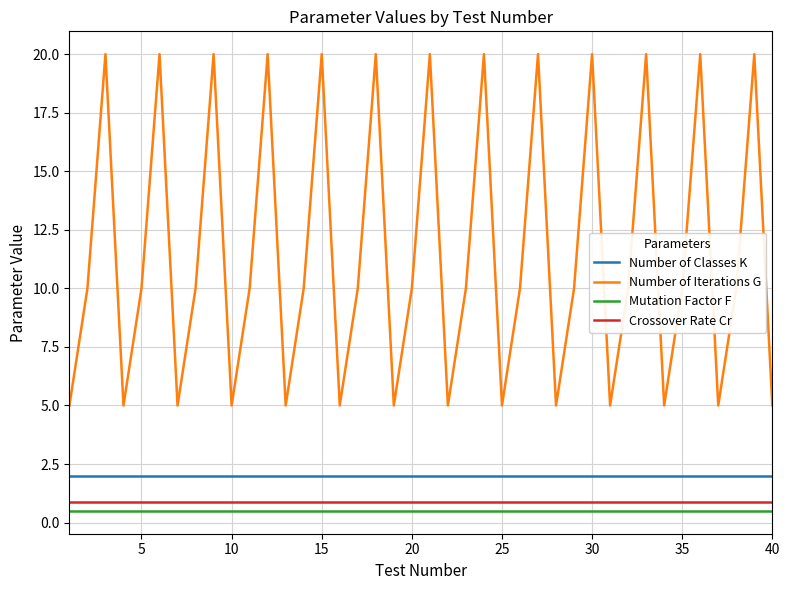

Which series has the largest total across all categories?

Number of Iterations G